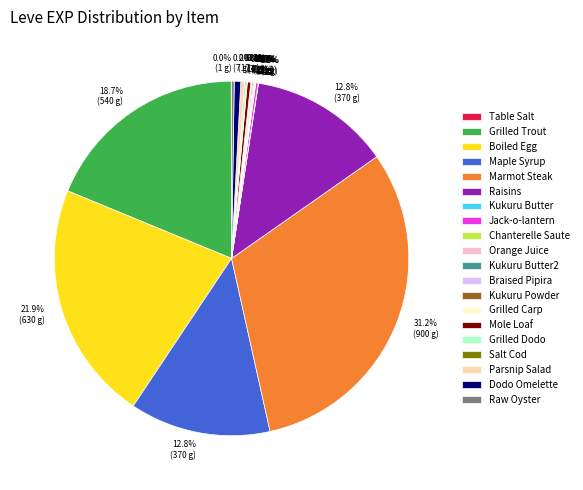

Between Raisins and Dodo Omelette, which is larger?

Raisins